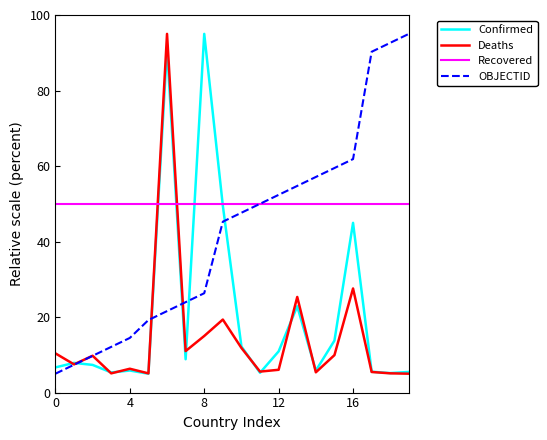

Which series has the largest total across all categories?

Recovered